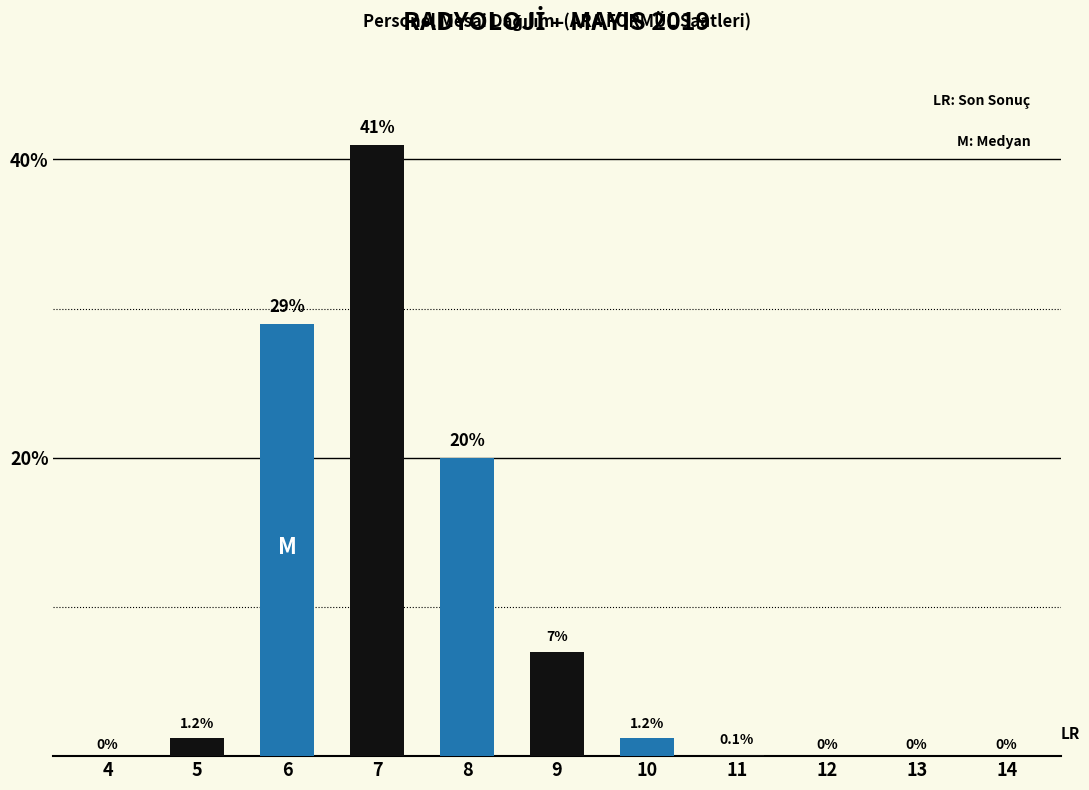

Which series has the widest spread of values?

black